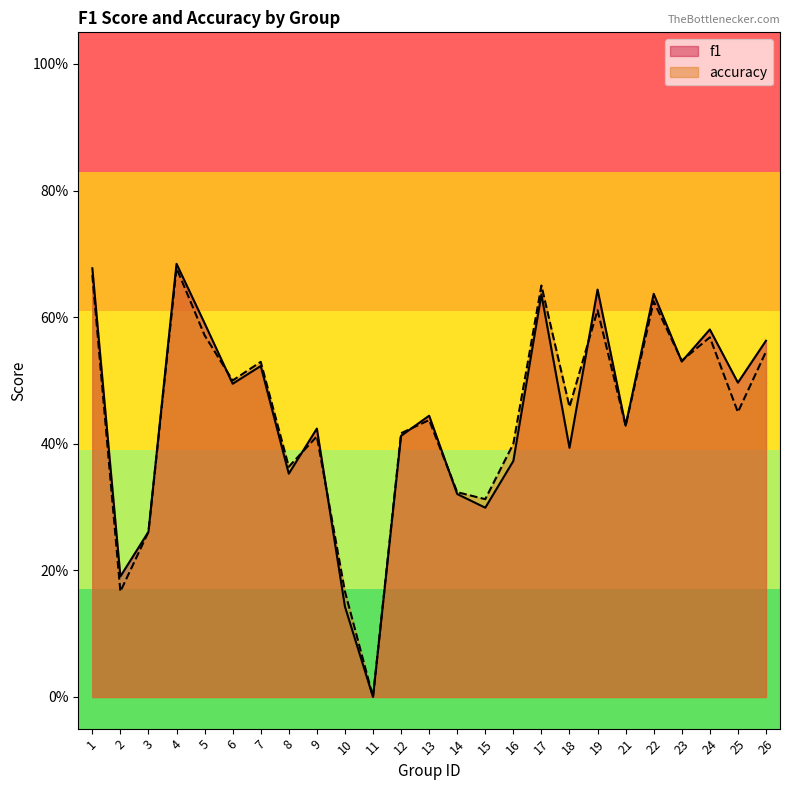

Which has a higher value, 6 or 1?

1